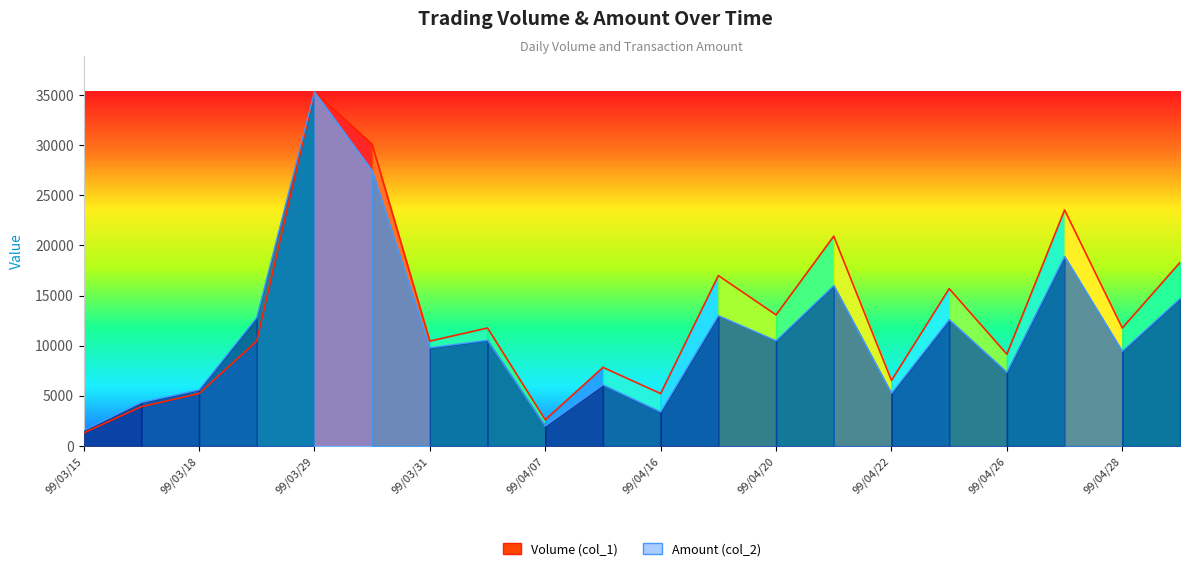

True or false: Volume (col_1) and Amount (col_2) cross at least once.

False